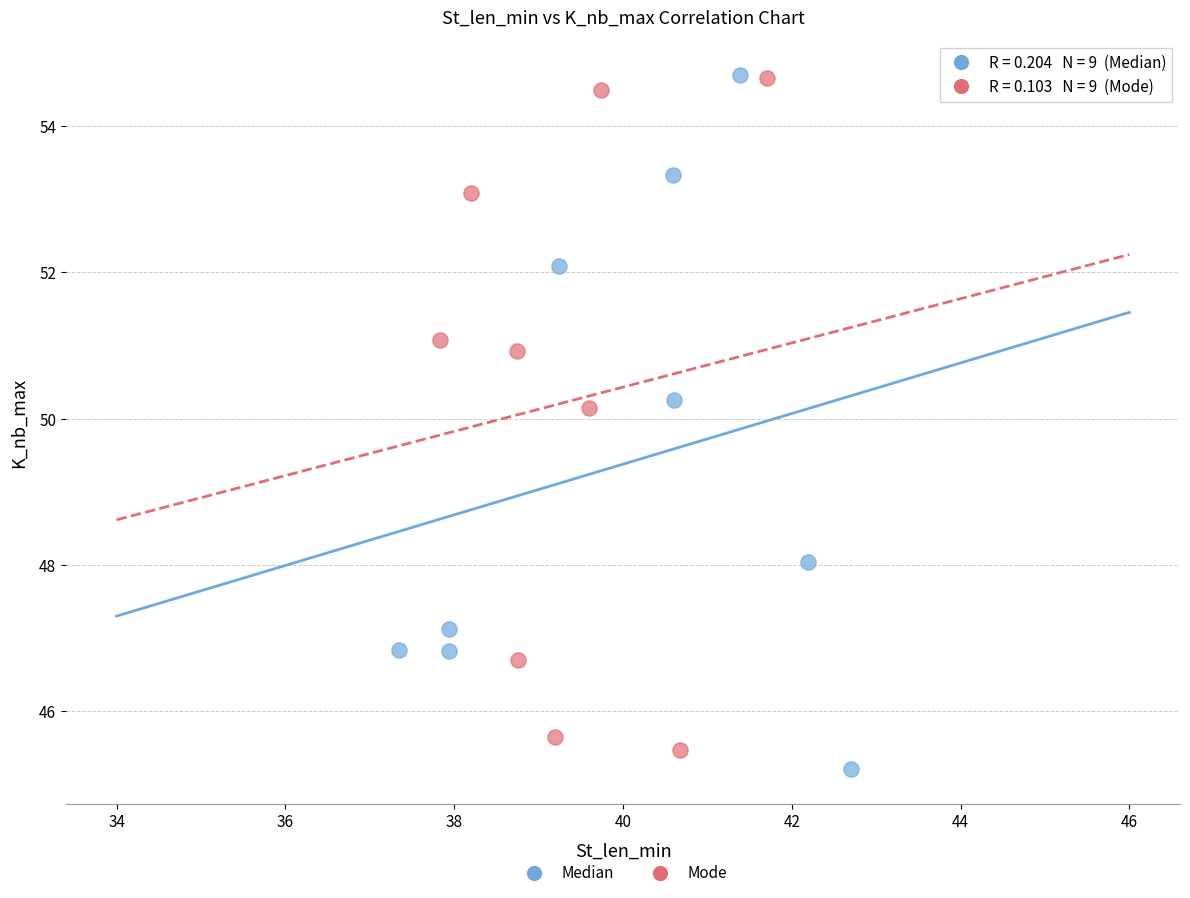

What are all the series names shown in the legend?

Median, Mode